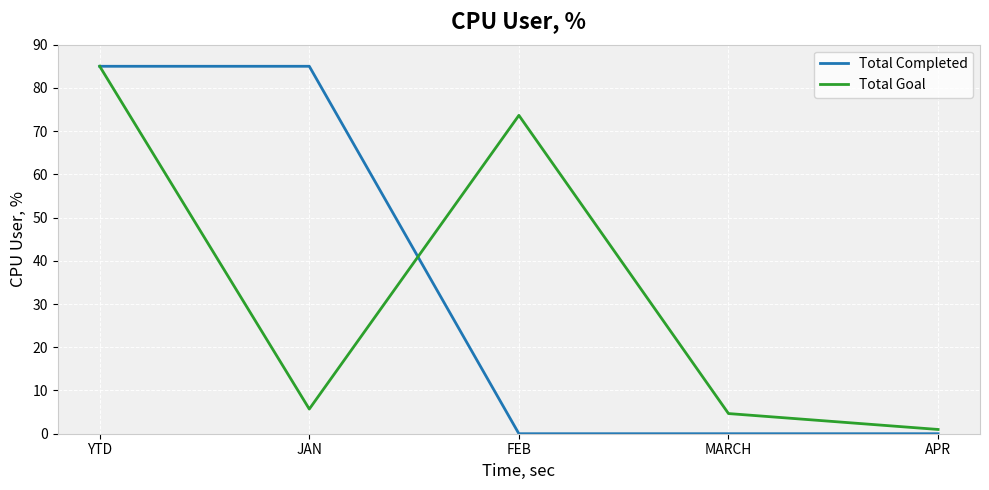

True or false: Total Completed has more than 2 interior local peaks.

False